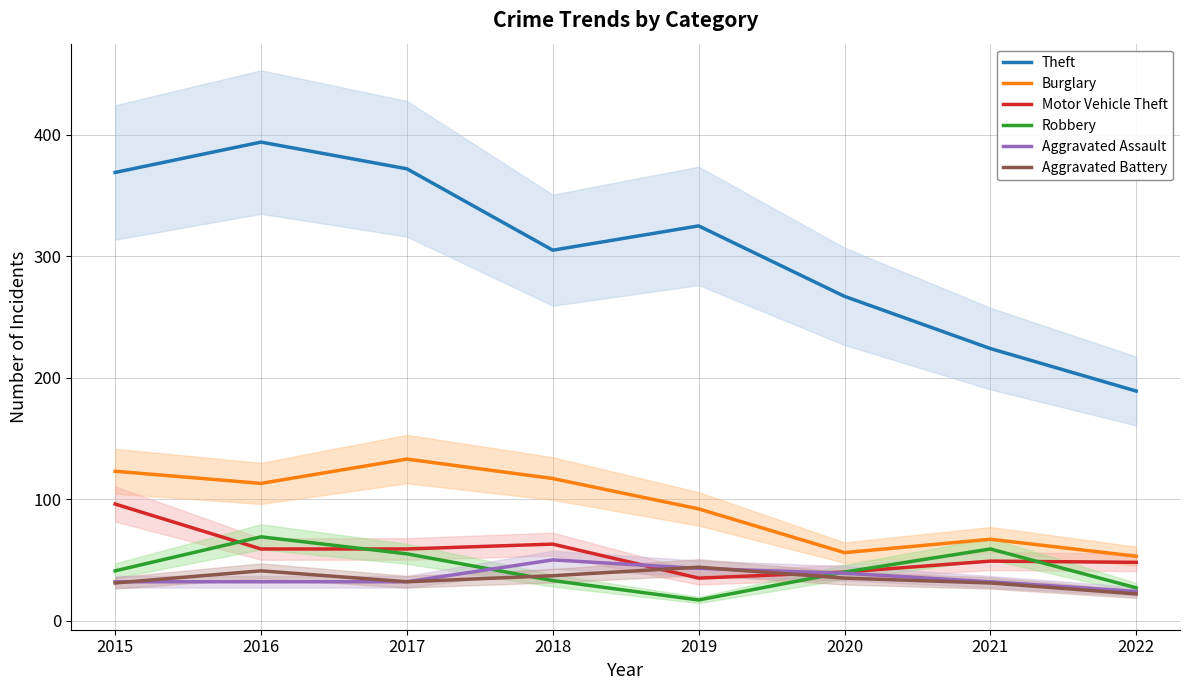

At which category is the sum across all series the highest?

2016